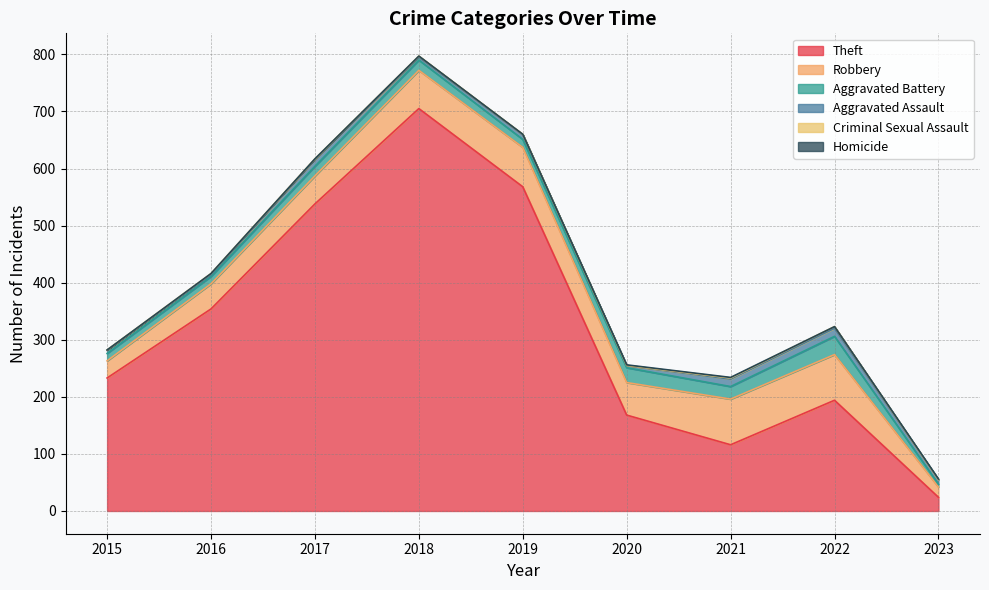

Is it true that Aggravated Battery equals 32 at 2022?

True